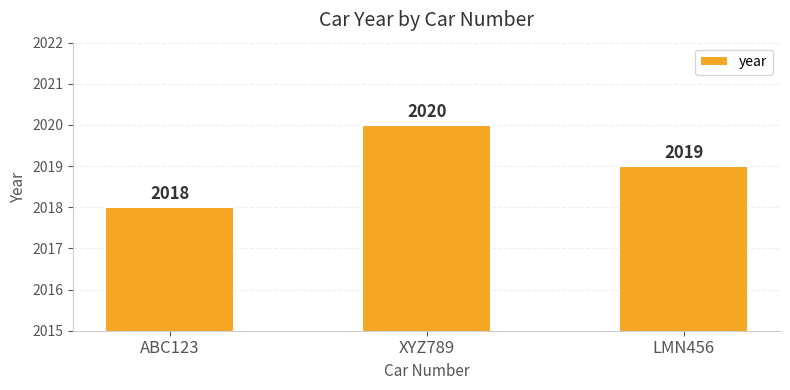

What is the greatest value displayed?

2020